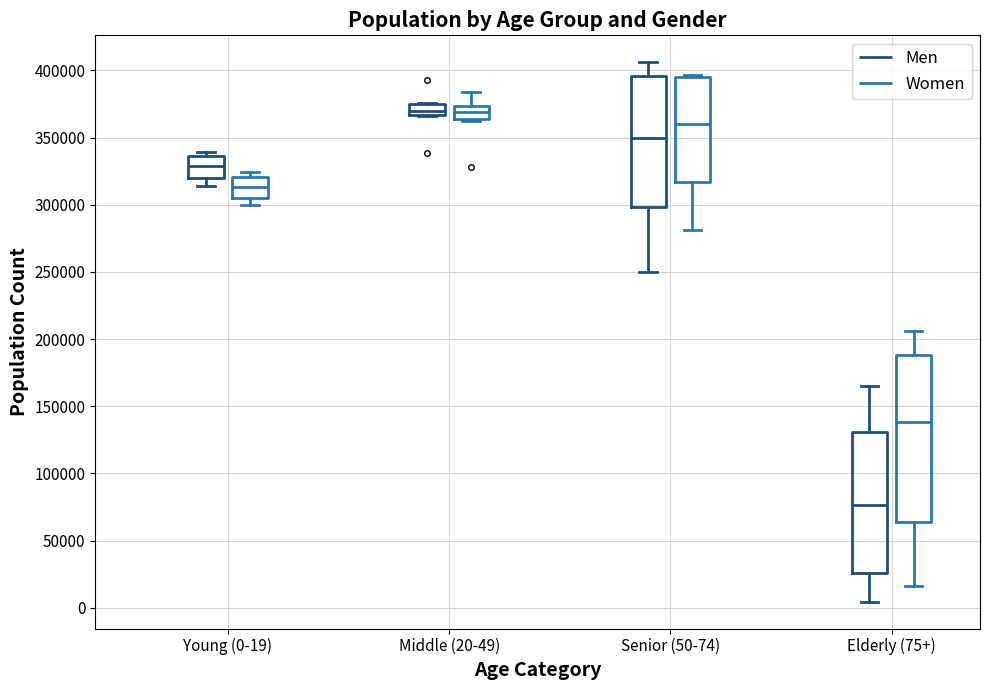

Reading left to right, transcribe this box plot: for each box, give where its median line is, the range the box spans, and where its two whiskers end, as read against the y-axis. The values are not printed on the chart, so give them approximately, as read against the axis.

Young (0-19) (Men): median 330000, box 320000 to 335000, whiskers 315000 to 340000
Young (0-19) (Women): median 315000, box 305000 to 320000, whiskers 300000 to 325000
Middle (20-49) (Men): median 370000, box 365000 to 375000, whiskers 365000 to 375000
Middle (20-49) (Women): median 370000, box 365000 to 375000, whiskers 360000 to 385000
Senior (50-74) (Men): median 350000, box 300000 to 395000, whiskers 250000 to 405000
Senior (50-74) (Women): median 360000, box 315000 to 395000, whiskers 280000 to 395000
Elderly (75+) (Men): median 75000, box 25000 to 130000, whiskers 5000 to 165000
Elderly (75+) (Women): median 140000, box 65000 to 190000, whiskers 15000 to 205000